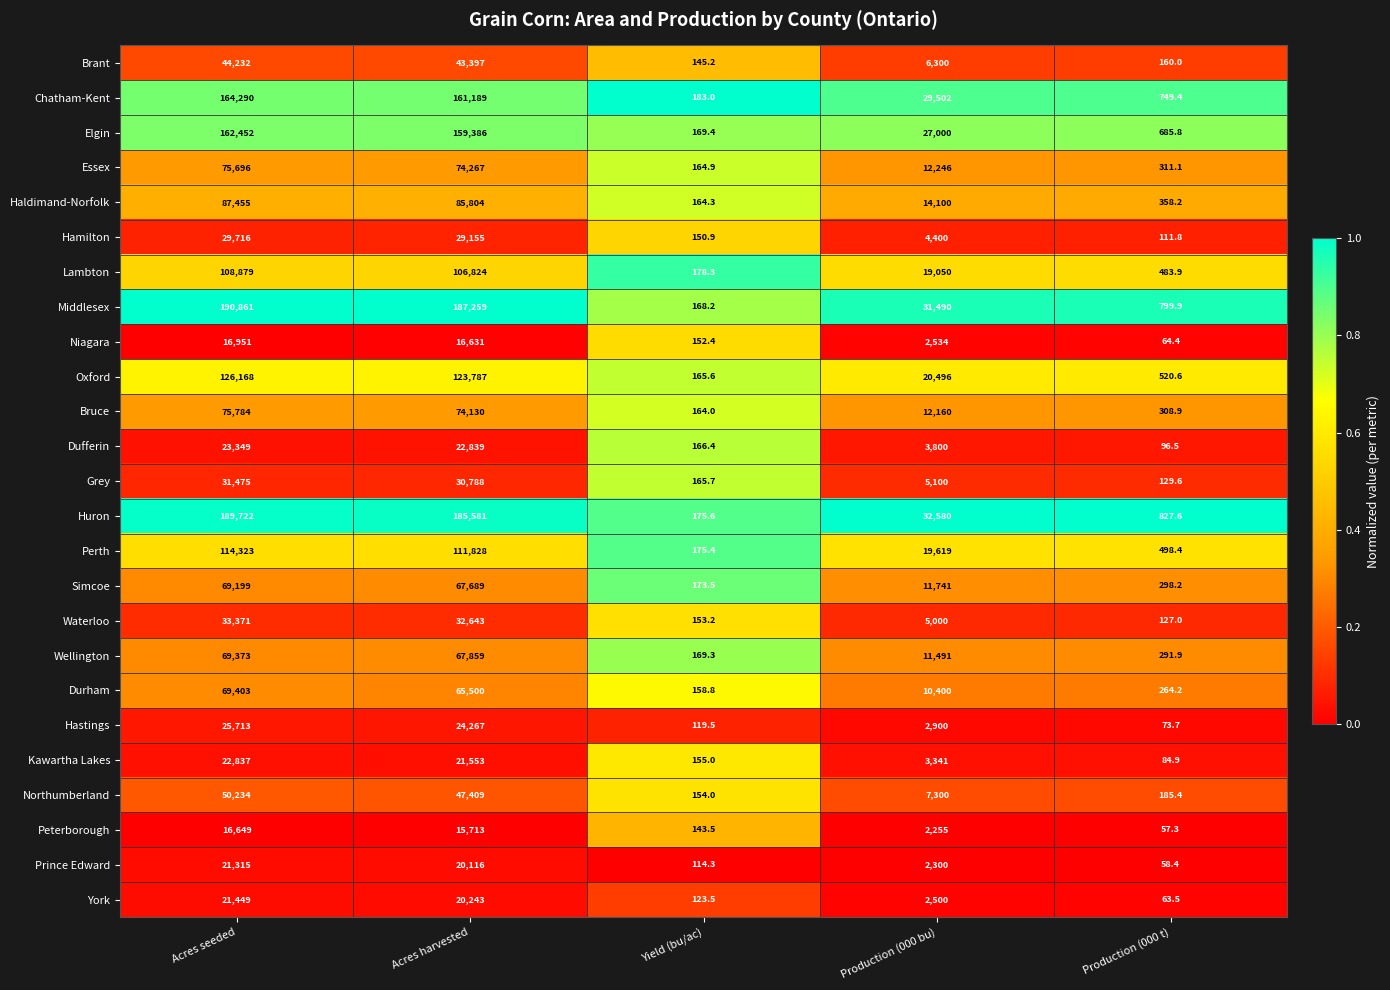

Which series has the largest total across all categories?

Middlesex